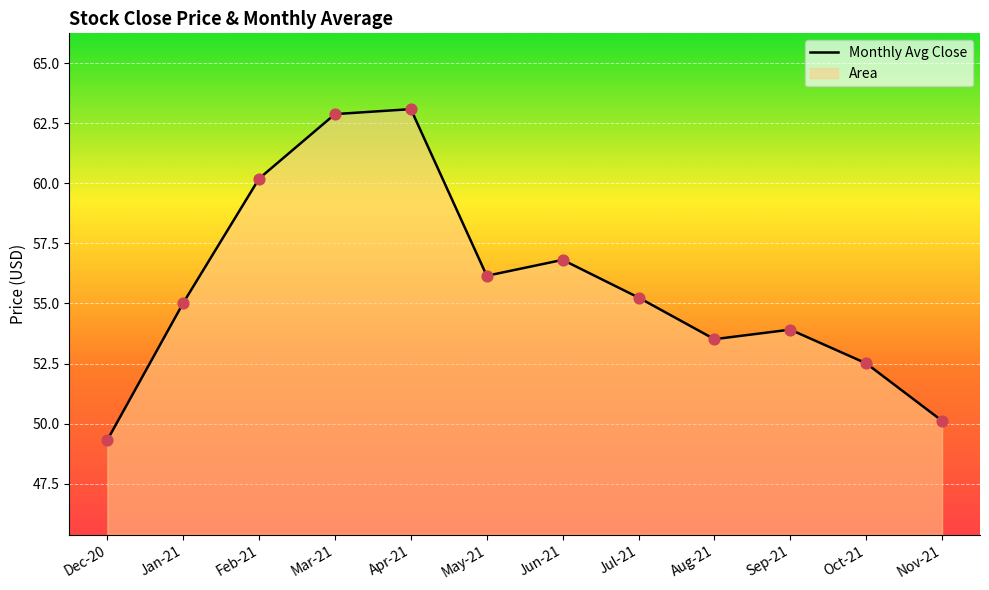

What is the change in value from Jan-21 to Oct-21?

-2.5